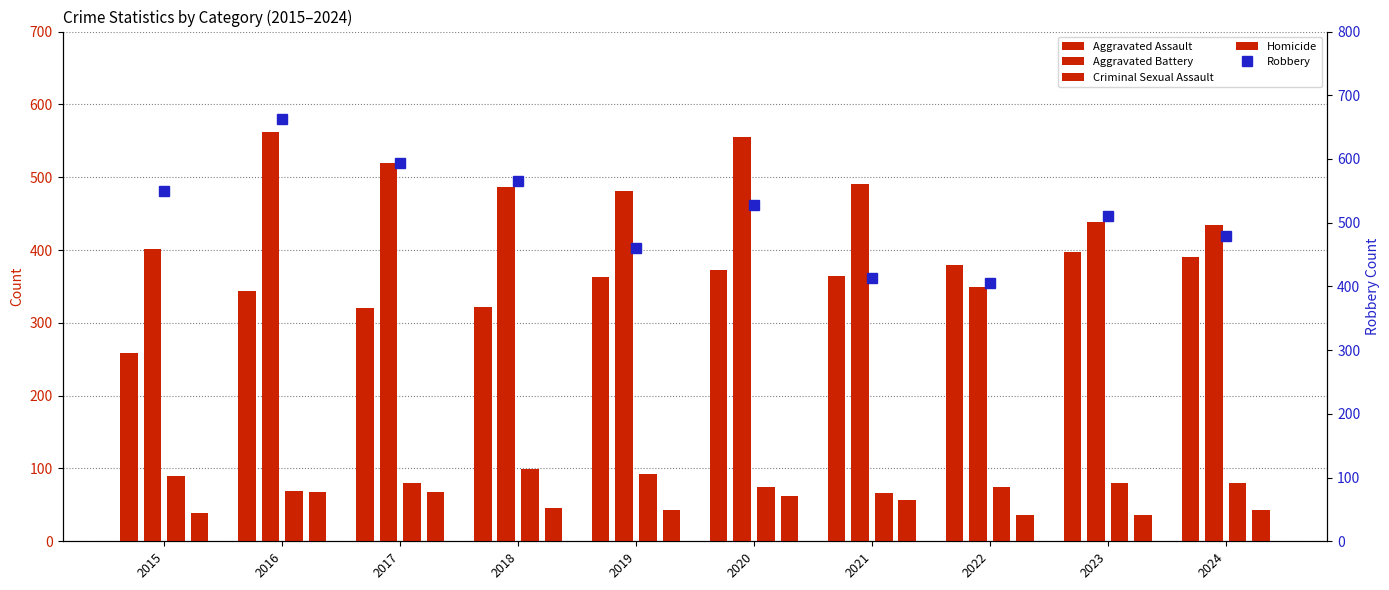

Rank the series by their maximum value, from highest to lowest.

Robbery, Aggravated Battery, Aggravated Assault, Criminal Sexual Assault, Homicide